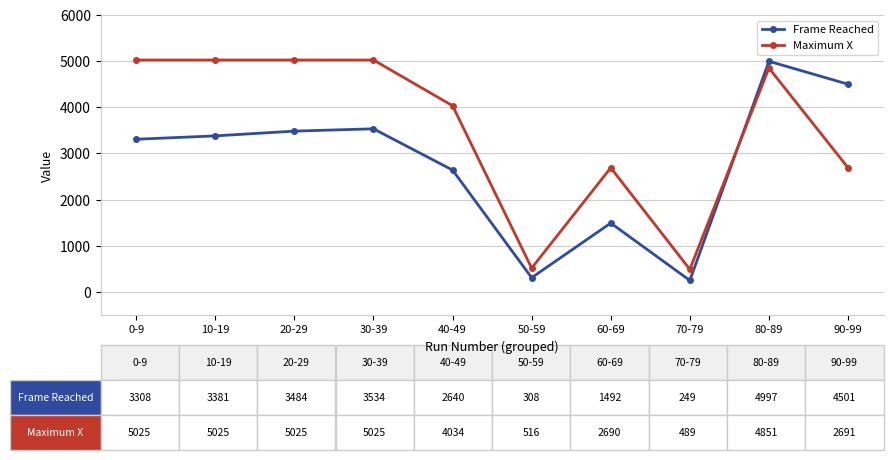

Is this an area chart (filled region under the line)?

No